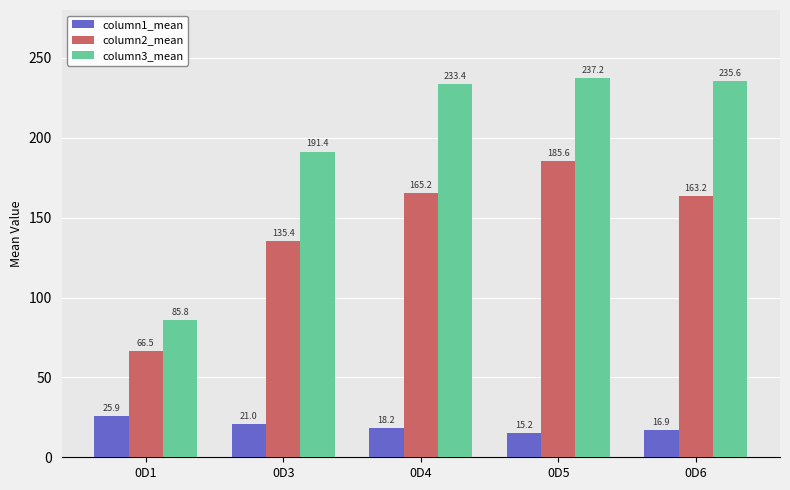

What is the difference between the column3_mean values at 0D1 and 0D3?

105.6